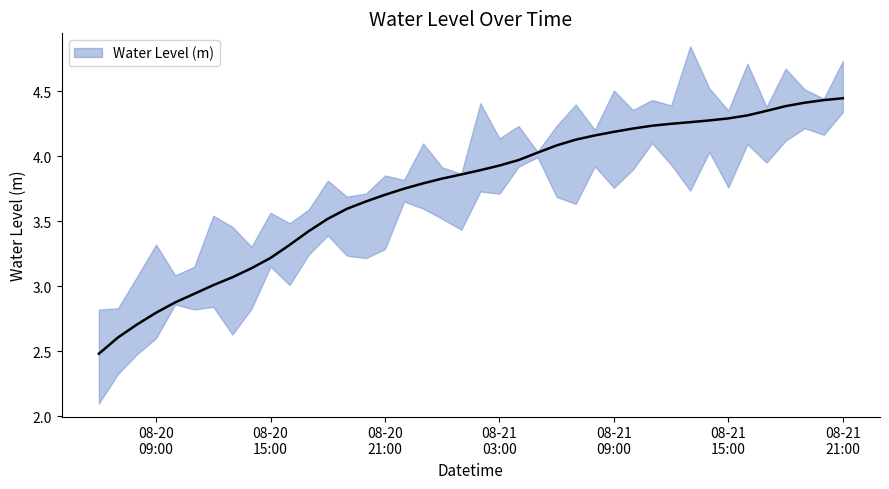

What is the value of the 17th point from the left?

3.8